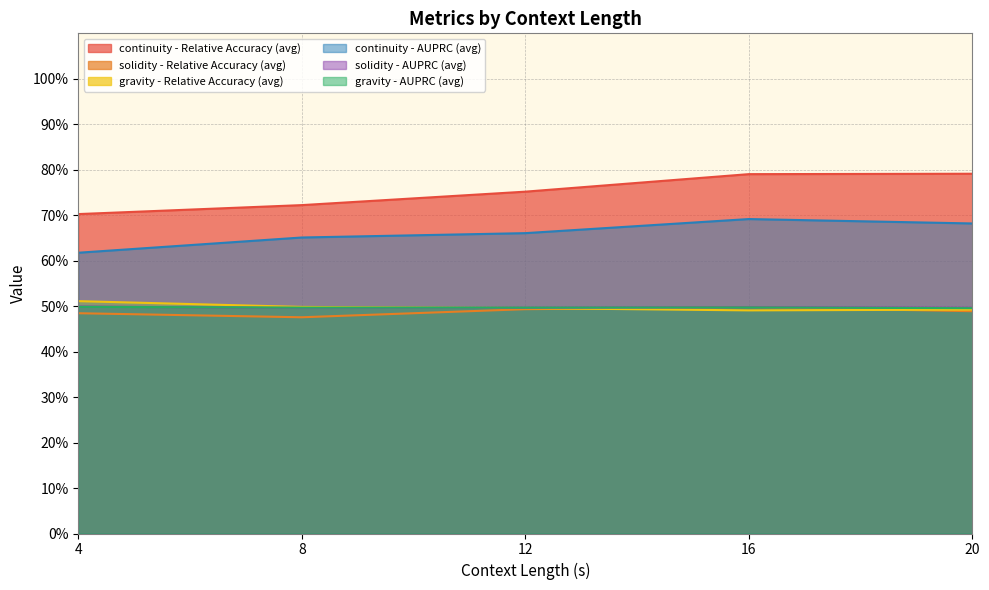

True or false: continuity - Relative Accuracy (avg) and continuity - AUPRC (avg) cross at least once.

False